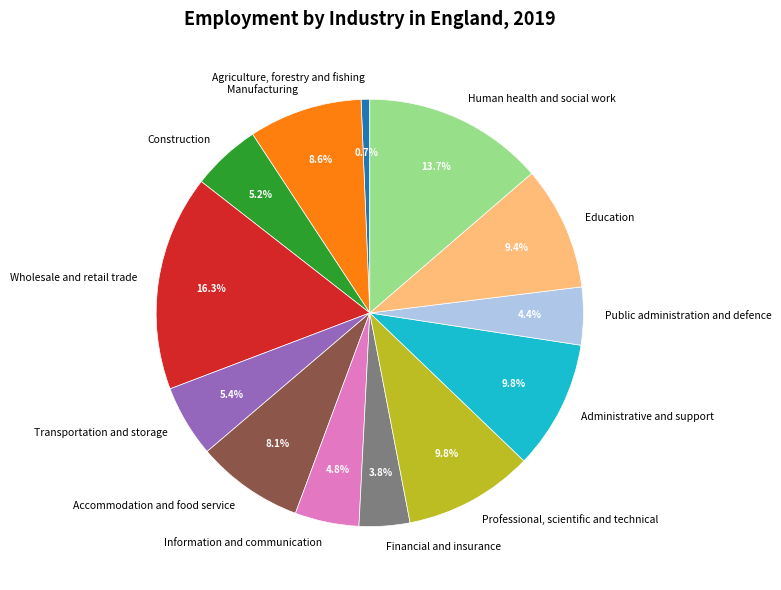

What is the largest slice in the pie chart?

Wholesale and retail trade